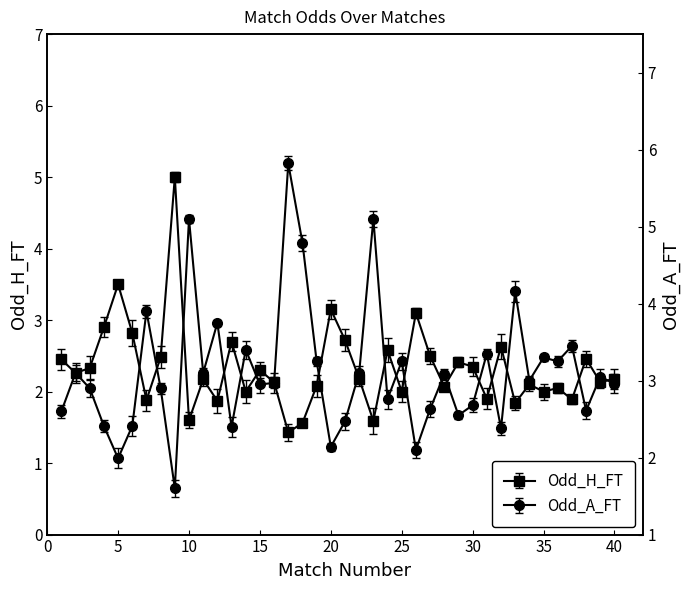

Read the Odd_A_FT value at 19.

3.2